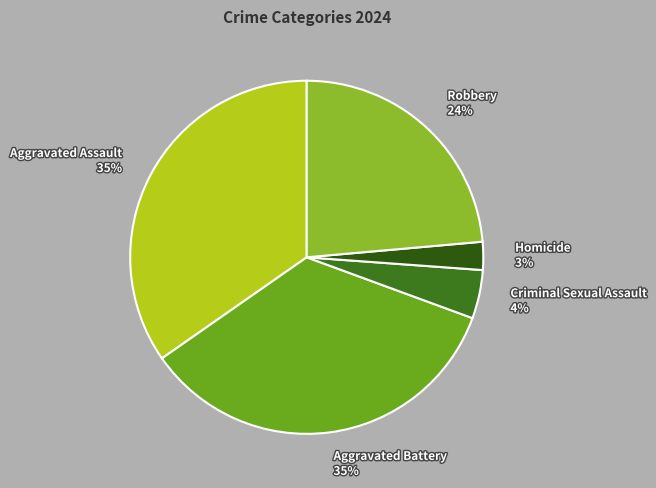

What is the total percentage of Criminal Sexual Assault and Aggravated Assault?

39.1%